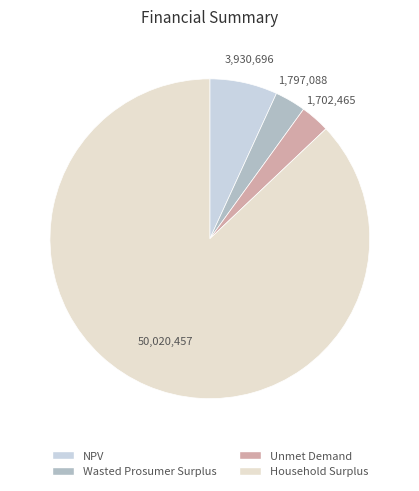

How much of the chart is everything except Wasted Prosumer Surplus?

96.9%